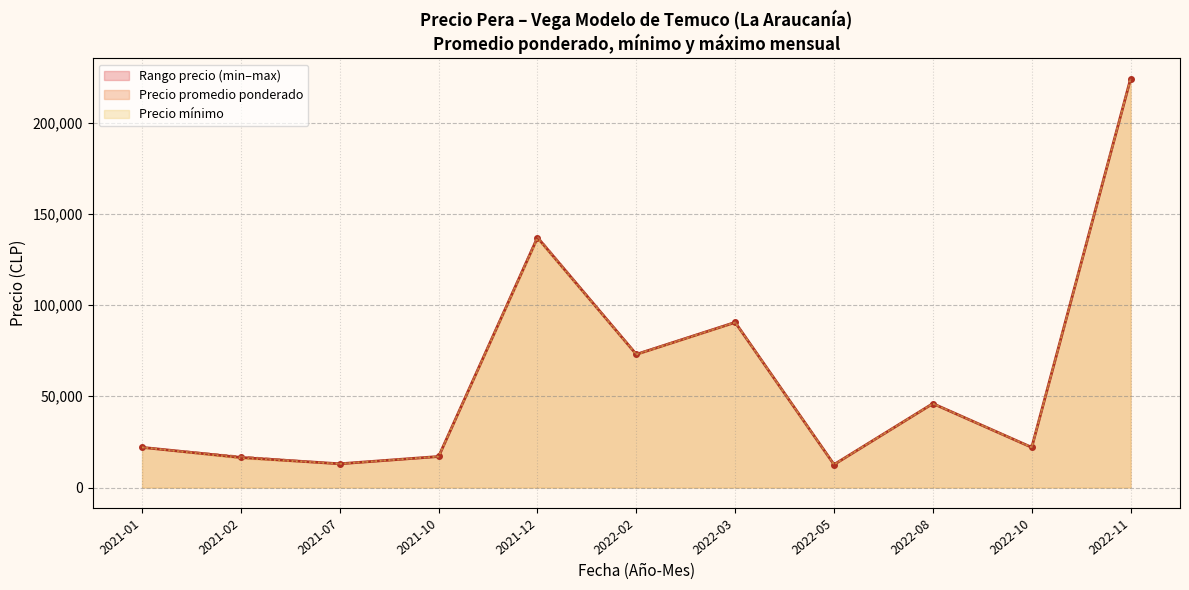

What is the minimum value shown in the chart?

12000